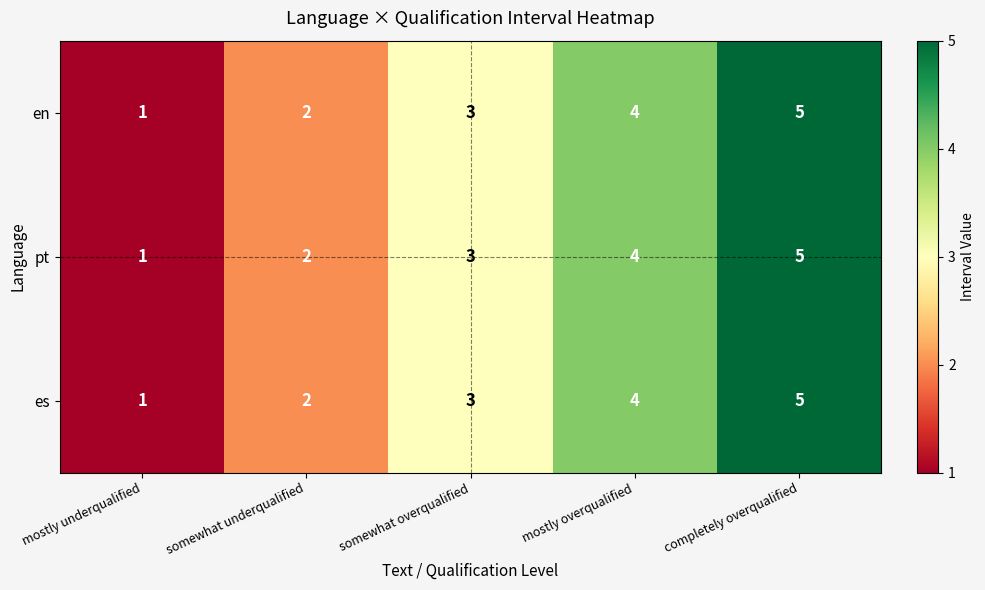

What value does the pt series have at somewhat overqualified?

3